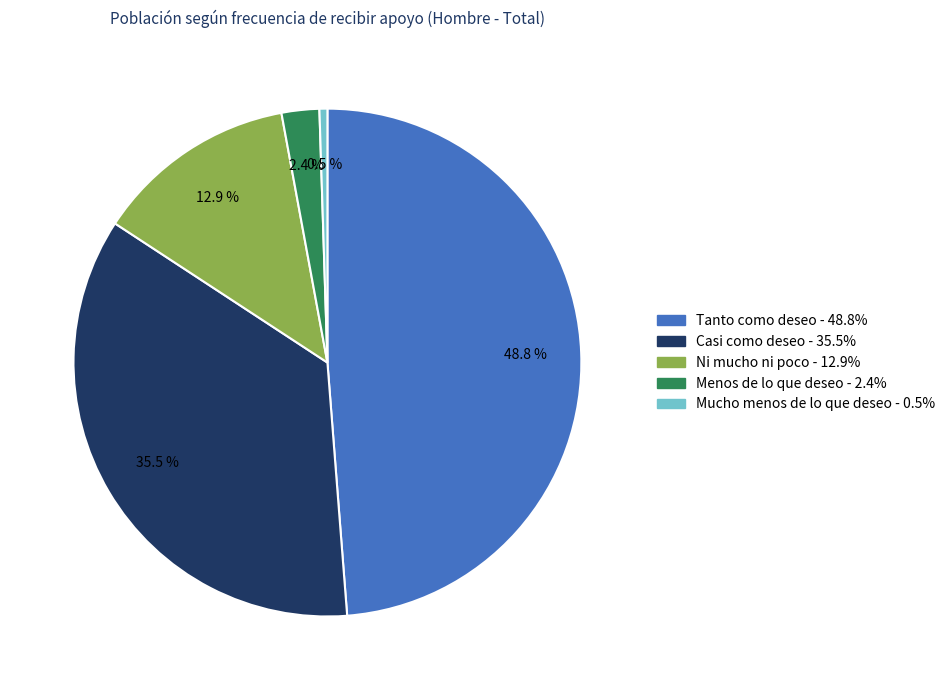

Does Mucho menos de lo que deseo represent more than half of the total?

No